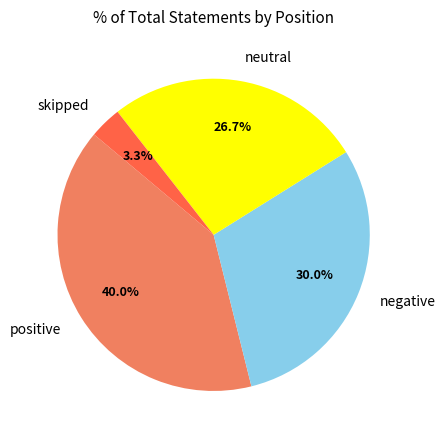

True or false: skipped accounts for 3% of the total.

True